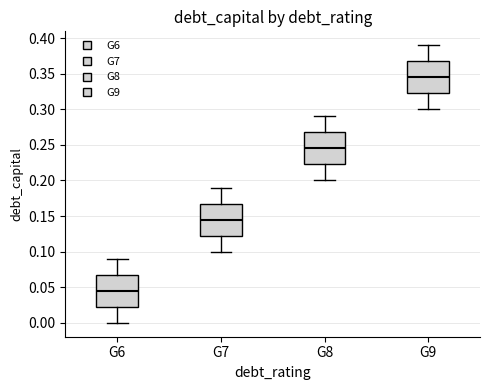

Where does the upper whisker of the box for G6 end on the y-axis? The values are not printed on the chart, so give them approximately, as read against the axis.

0.090